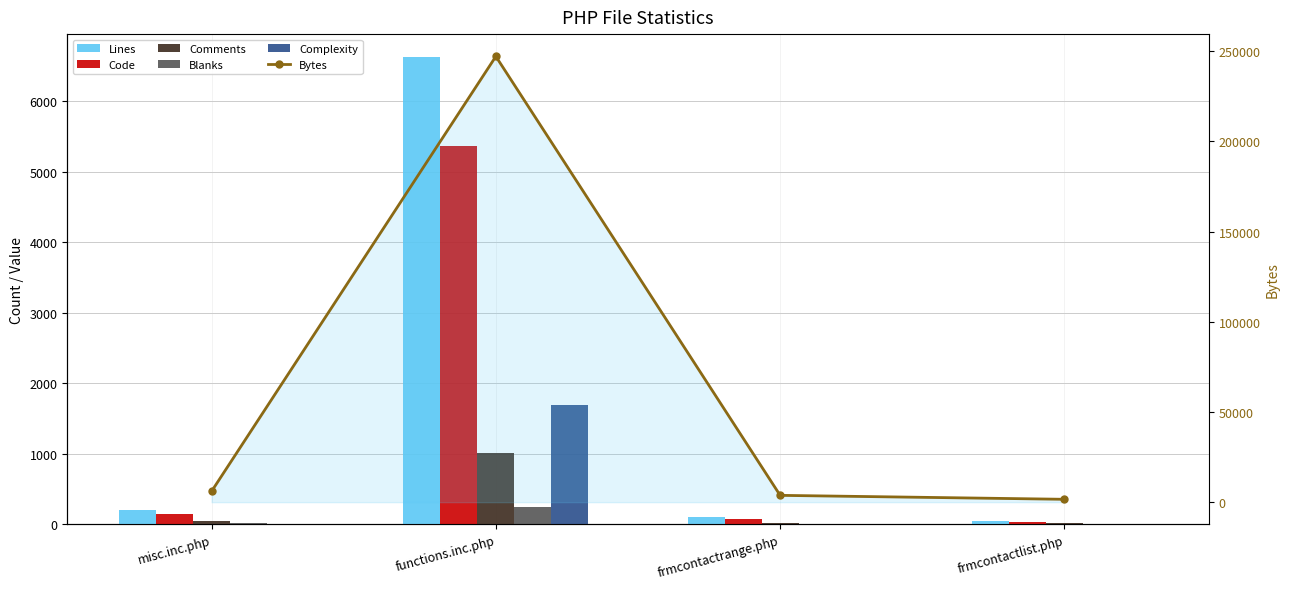

What is the difference between the Complexity values at misc.inc.php and functions.inc.php?

1699